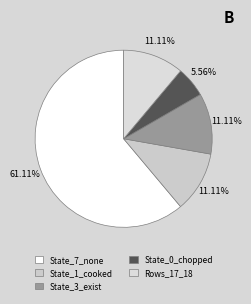

How many segments does this pie chart have?

5